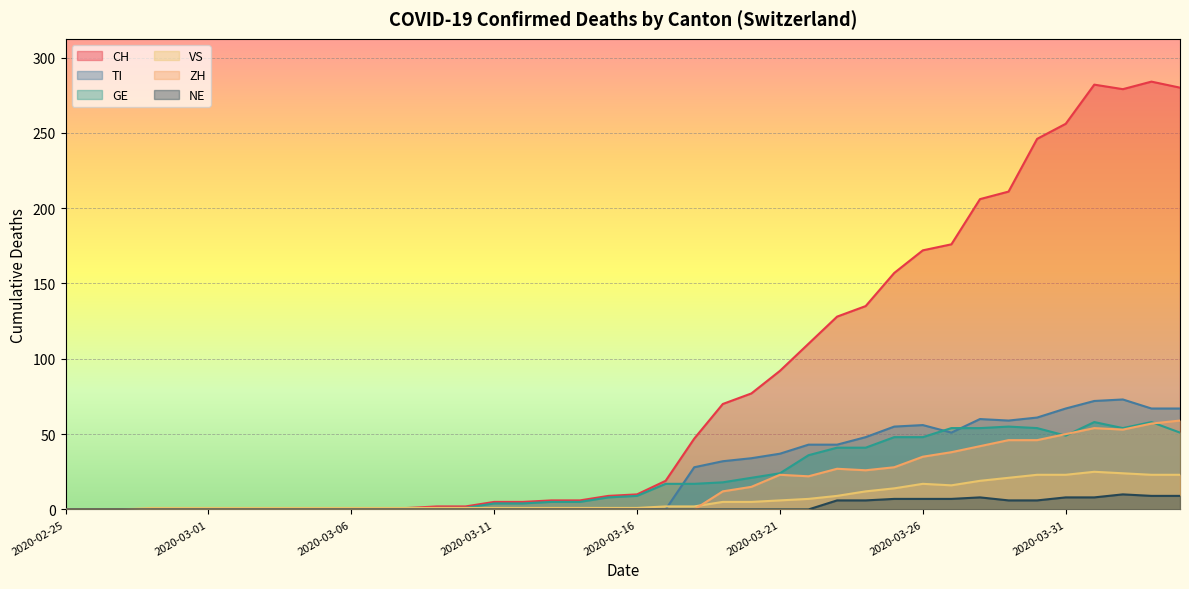

What is the label of the 16th point from the left?

2020-03-11